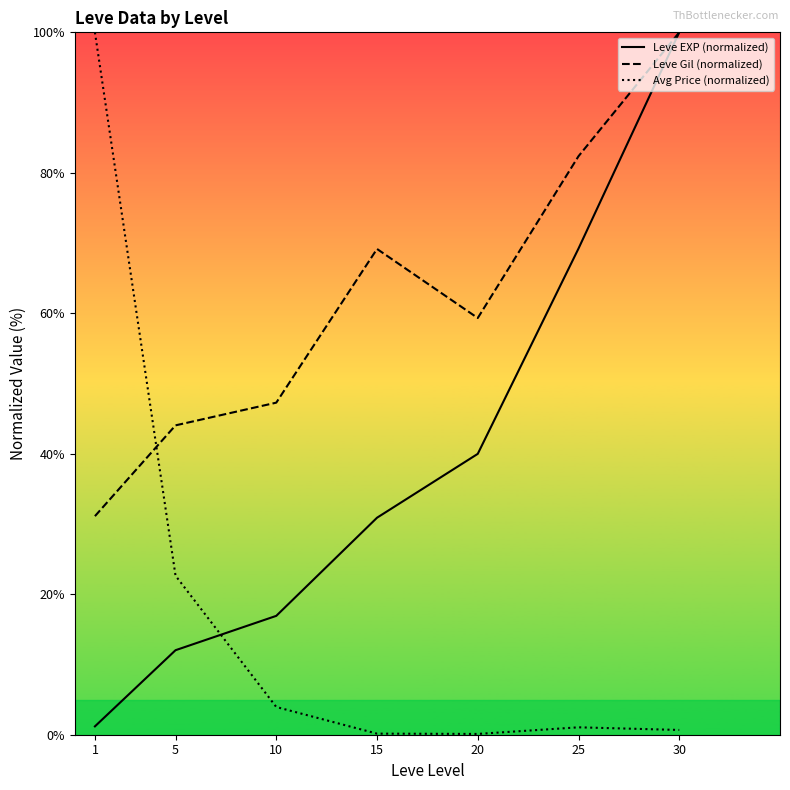

How many values in the Leve EXP (normalized) series are below 30?

3